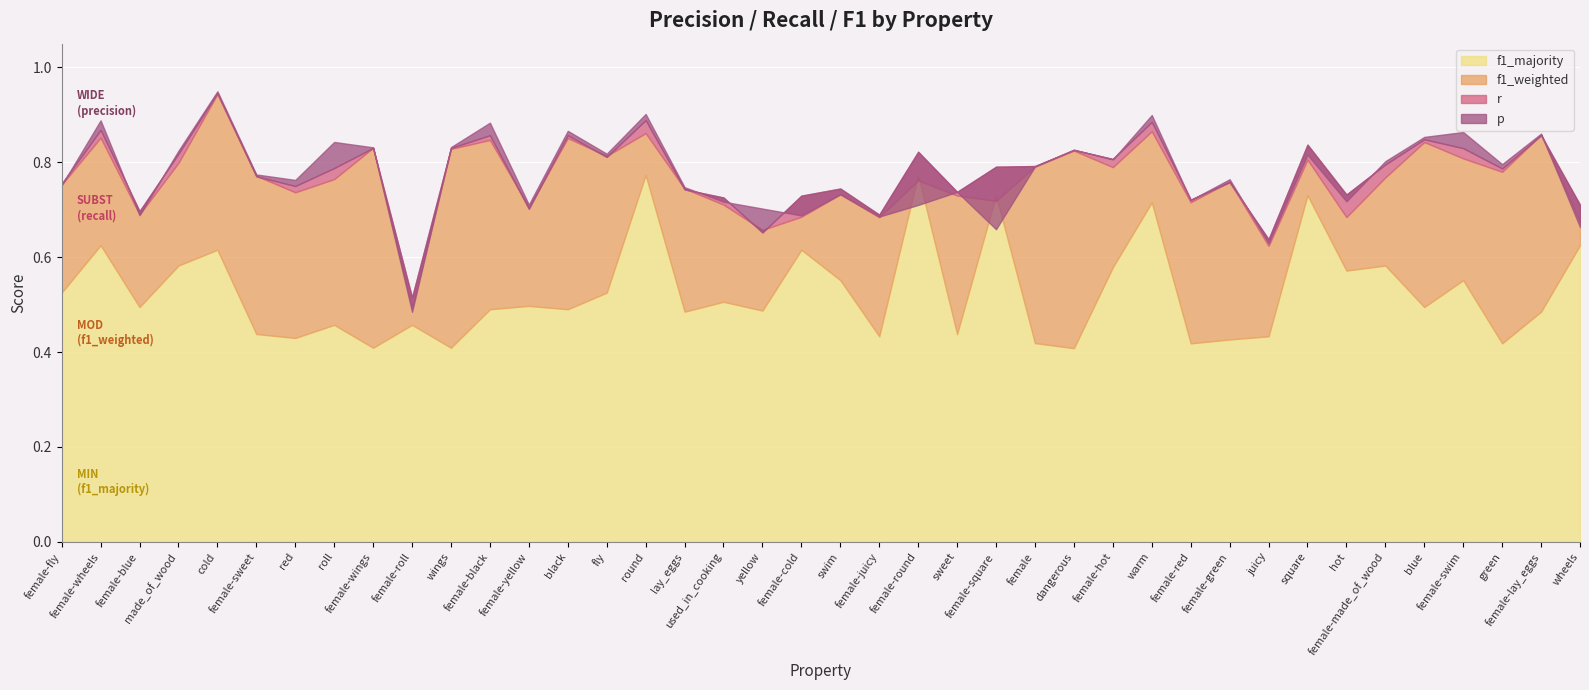

True or false: r and f1_majority intersect in this chart.

False